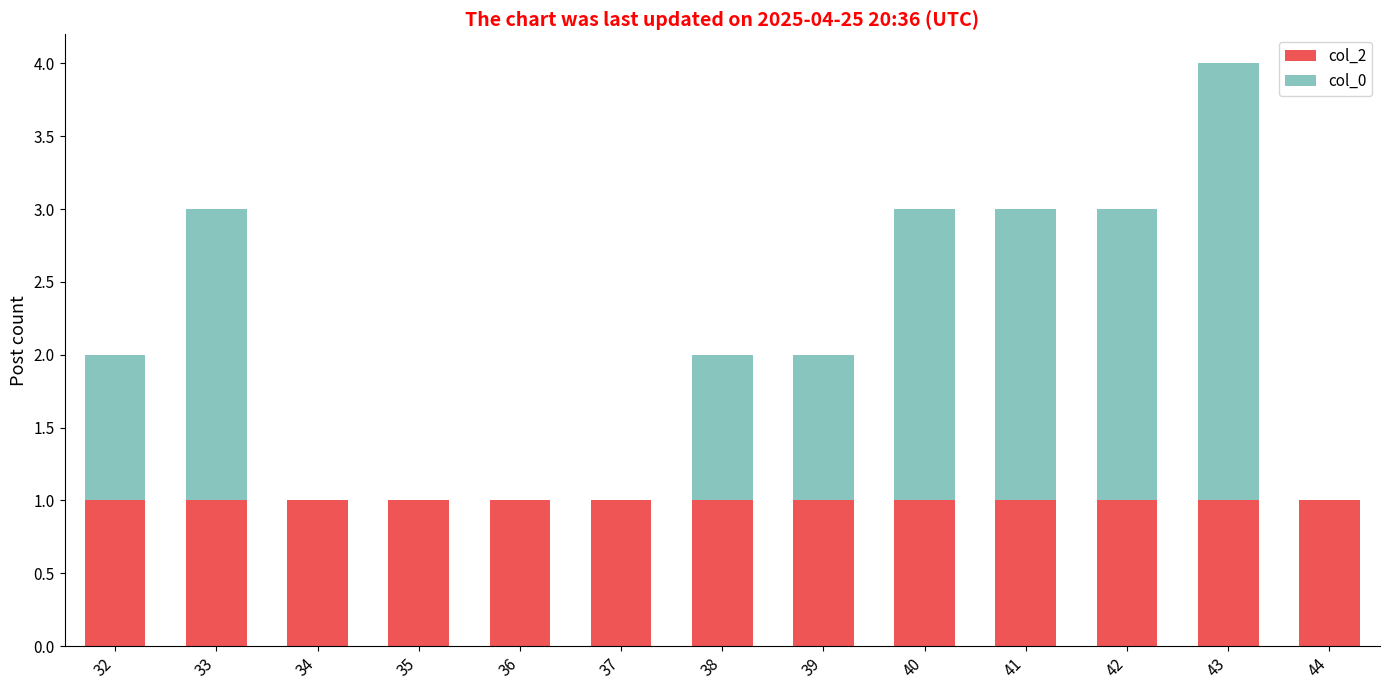

What is the average value of the col_2 series?

1